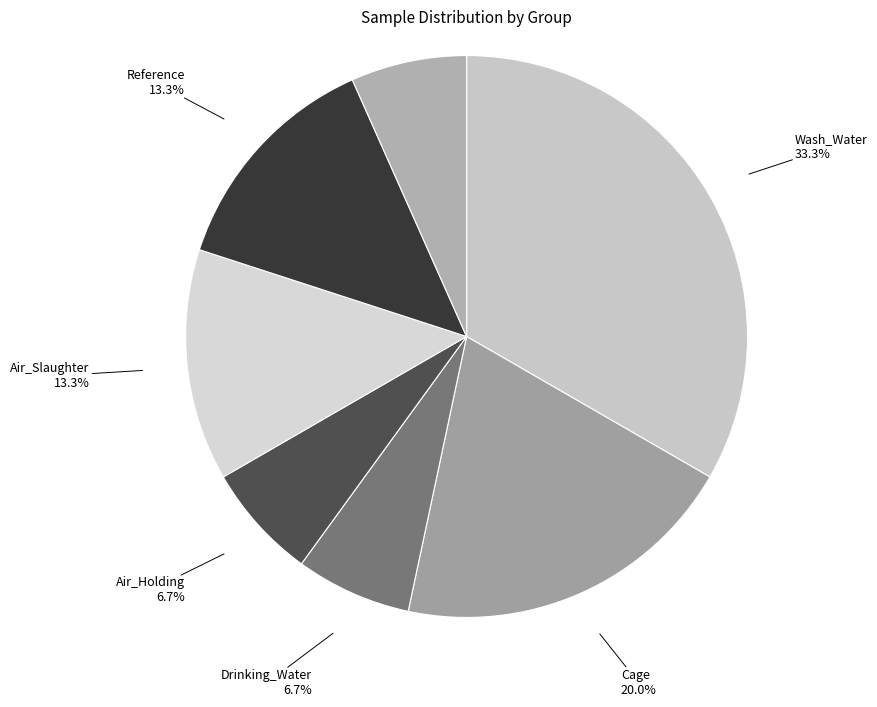

What is the smallest slice in the pie chart?

Drinking_Water